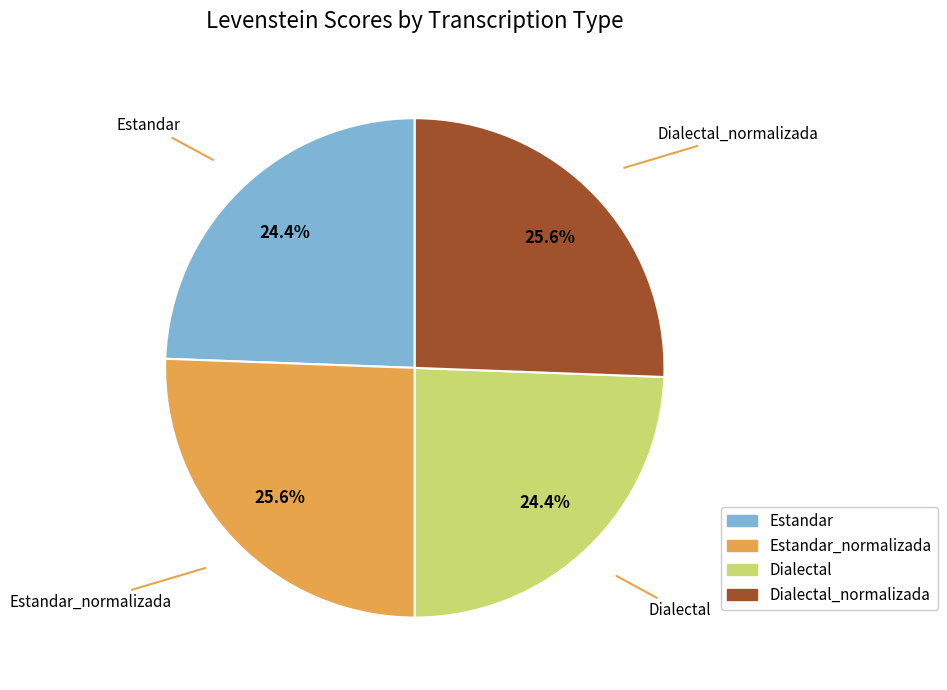

Is Dialectal_normalizada the majority of the pie?

No